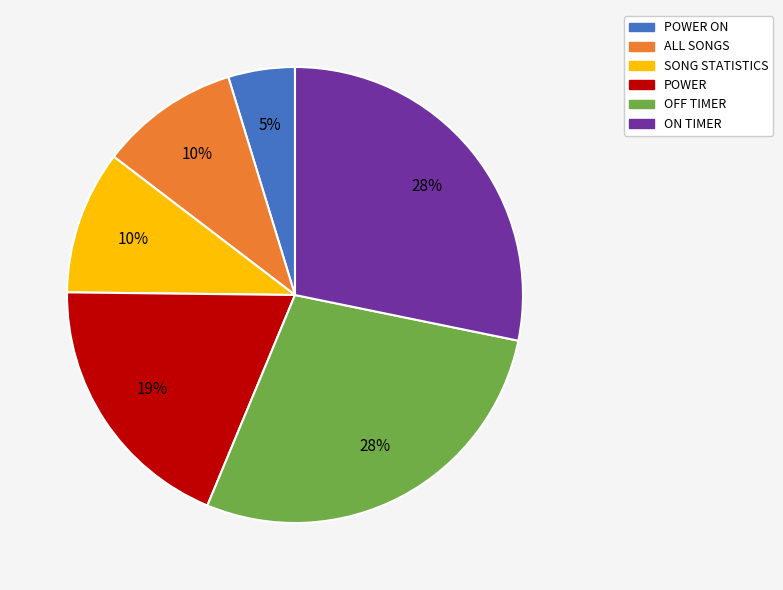

Which has a higher value, POWER ON or OFF TIMER?

OFF TIMER